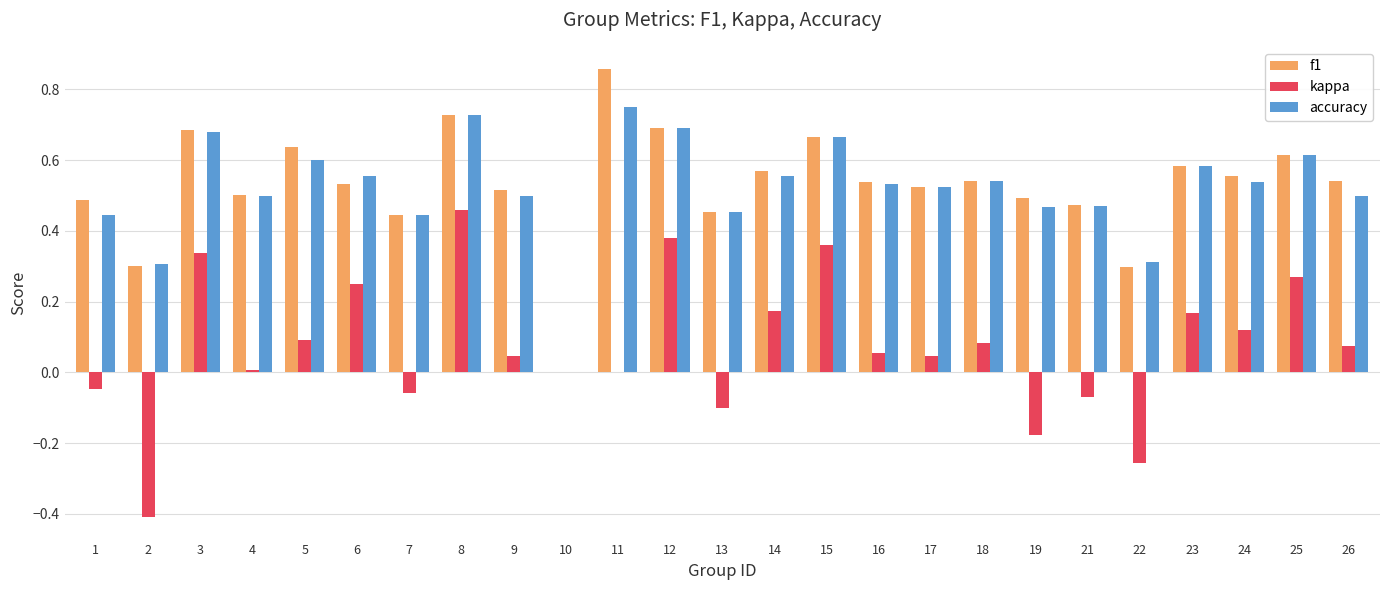

At which label is accuracy closest to 0?

10